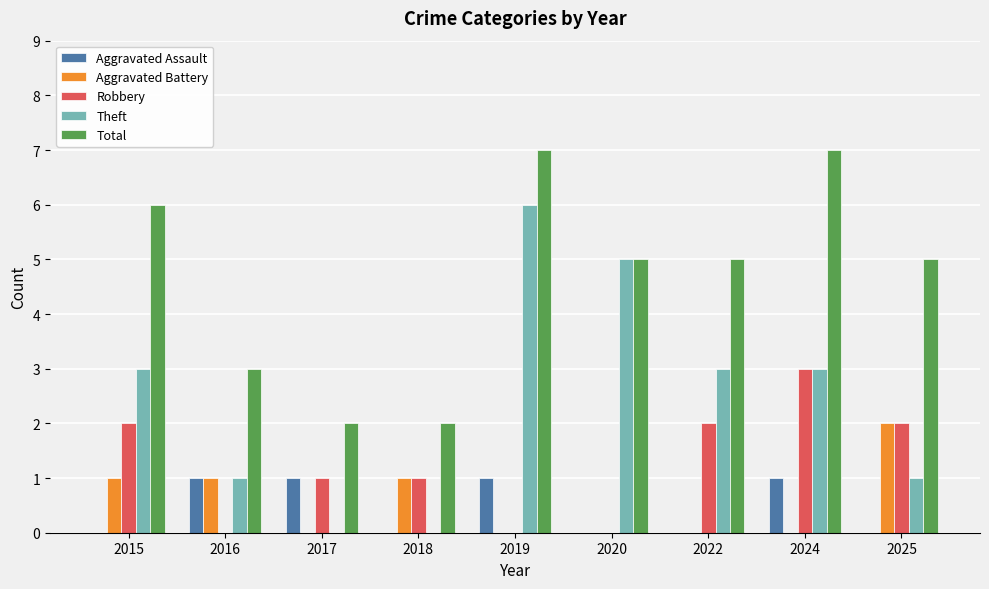

Which series has the largest total across all categories?

Total